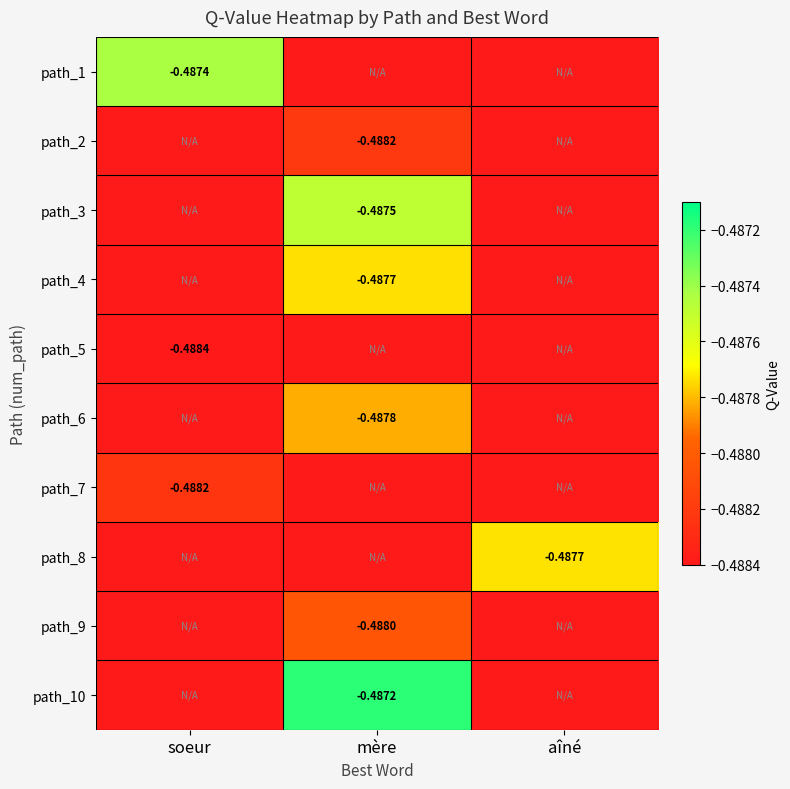

At which category is the sum across all series the highest?

mère